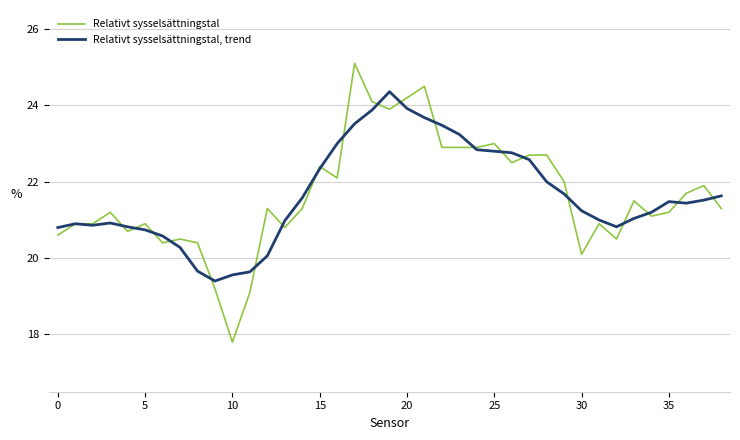

Does the chart have visible grid lines?

Yes